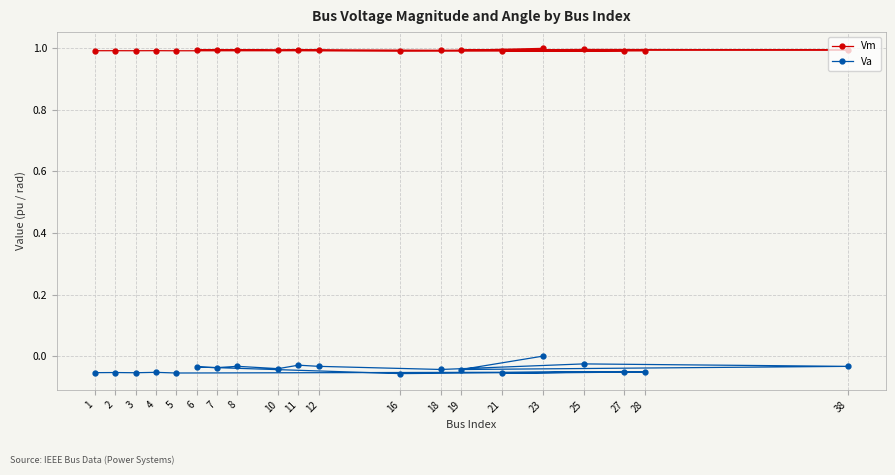

Does the chart have visible grid lines?

Yes